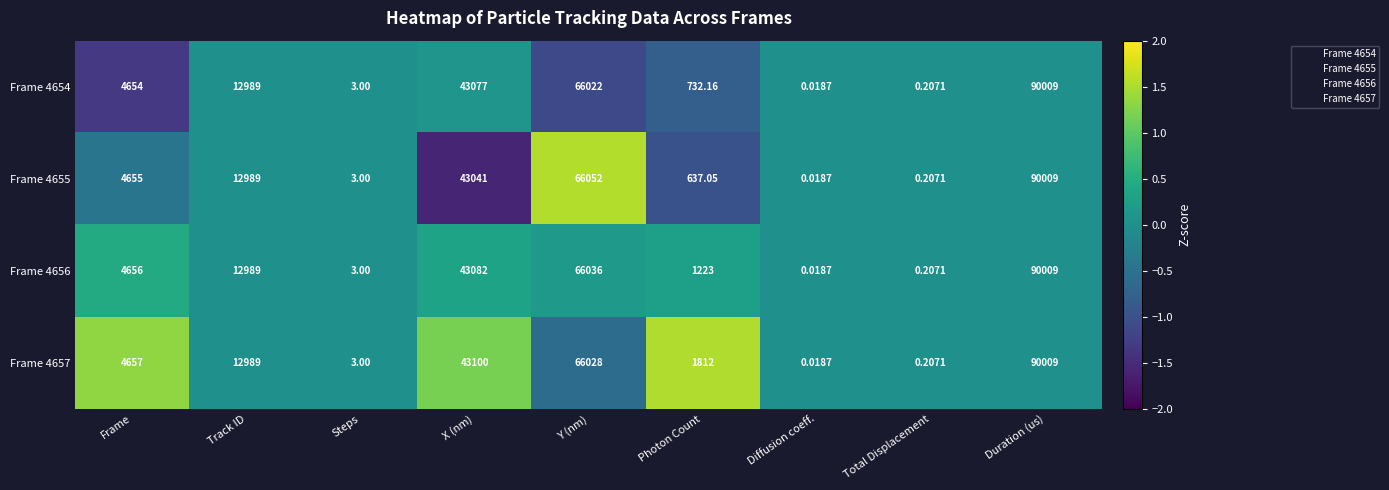

At which label is Frame 4655 closest to 45004?

X (nm)